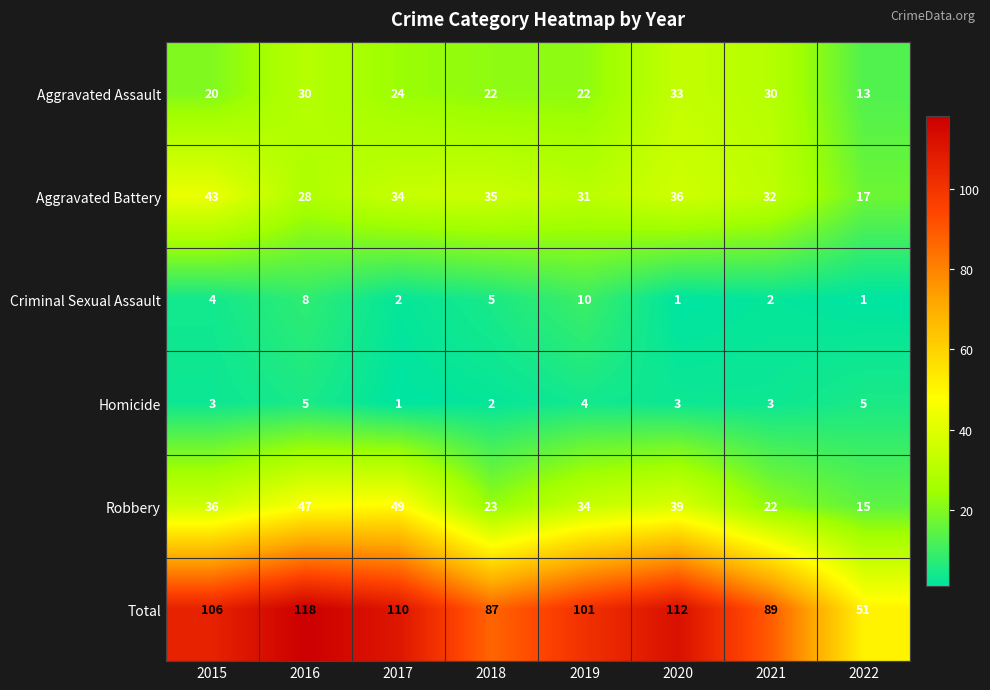

Which series has the largest range (max minus min)?

Total